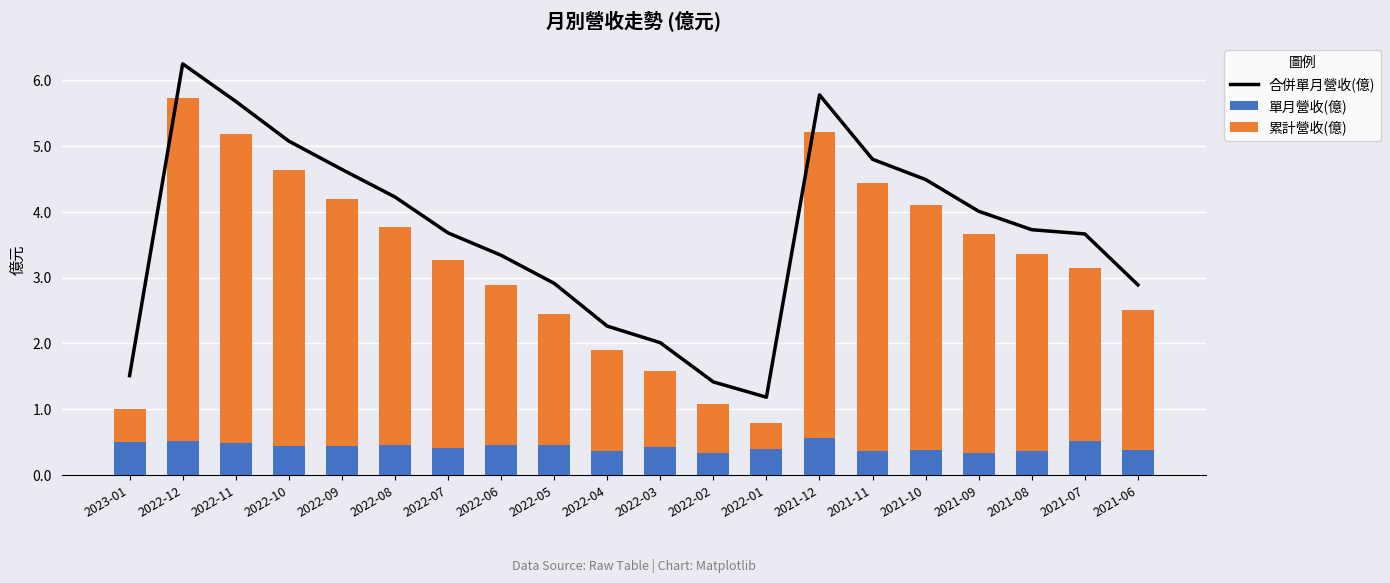

Count the number of data series in this chart.

3